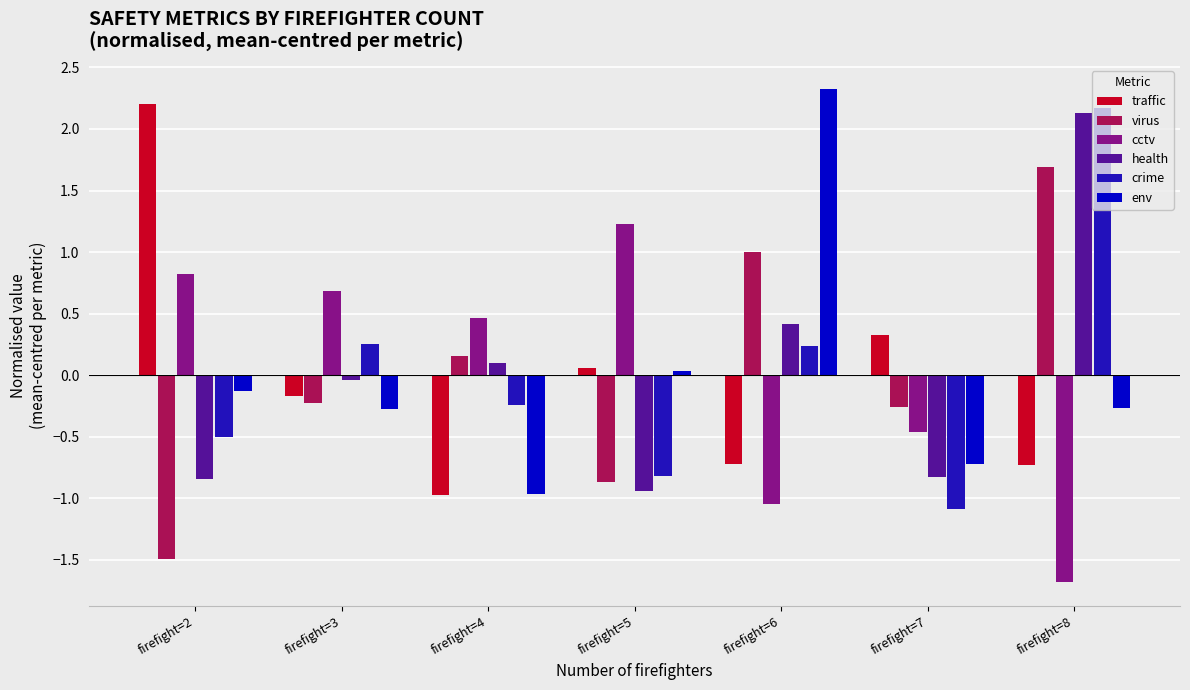

Rank the series at firefight=2 from highest to lowest value.

traffic, cctv, env, crime, health, virus